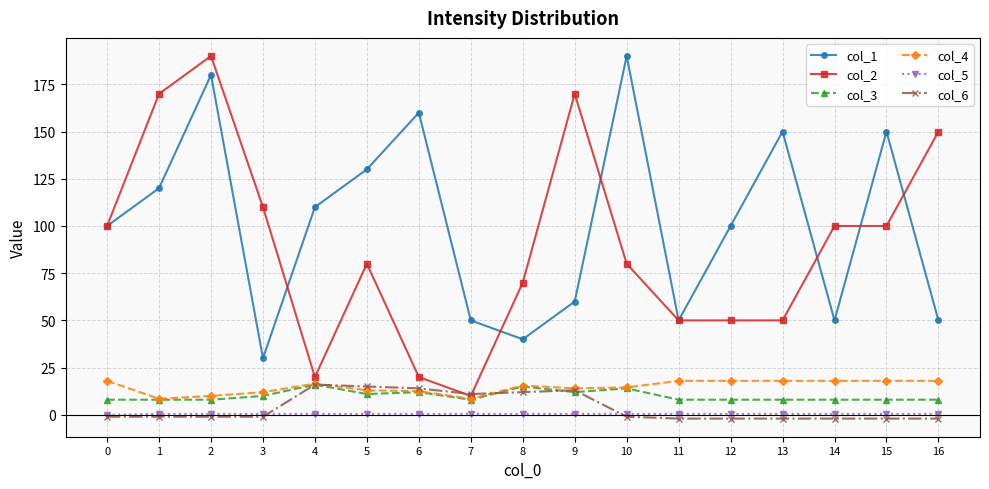

At how many categories does at least one series exceed 10?

17